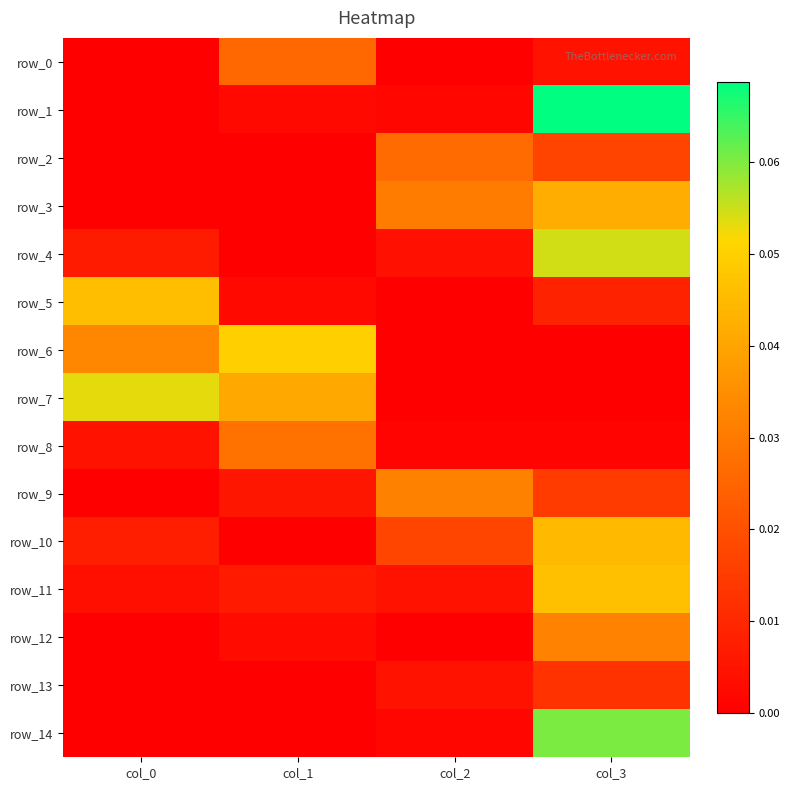

Reading left to right, what are all the values shown in this chart?

row_0: 0.0	0.0	0.0	0.0
row_1: 0.0	0.0	0.0	0.1
row_2: 0.0	0.0	0.0	0.0
row_3: 0.0	0.0	0.0	0.0
row_4: 0.0	0.0	0.0	0.1
row_5: 0.0	0.0	0.0	0.0
row_6: 0.0	0.0	0.0	0.0
row_7: 0.1	0.0	0.0	0.0
row_8: 0.0	0.0	0.0	0.0
row_9: 0.0	0.0	0.0	0.0
row_10: 0.0	0.0	0.0	0.0
row_11: 0.0	0.0	0.0	0.0
row_12: 0.0	0.0	0.0	0.0
row_13: 0.0	0.0	0.0	0.0
row_14: 0.0	0.0	0.0	0.1